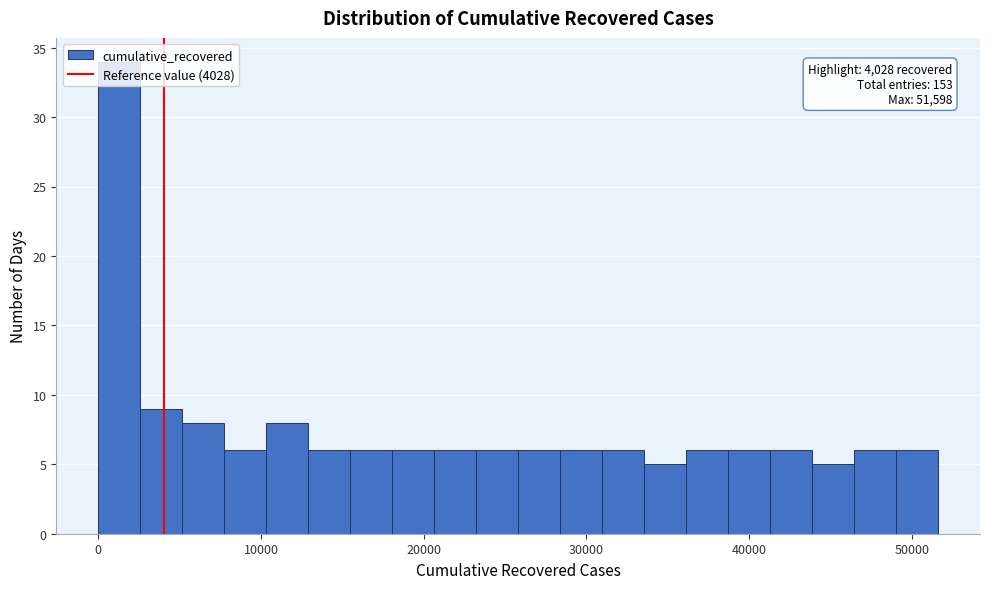

Read against the x-axis, roughly where is the centre of the tallest bar?

1000